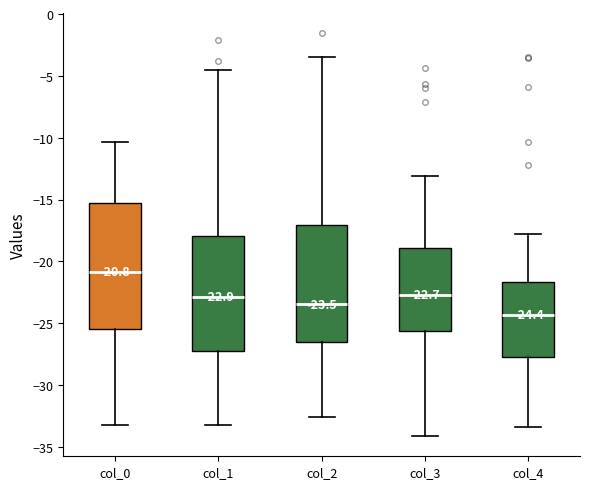

Comparing the boxes themselves (not the whiskers), which one is the tallest?

col_0